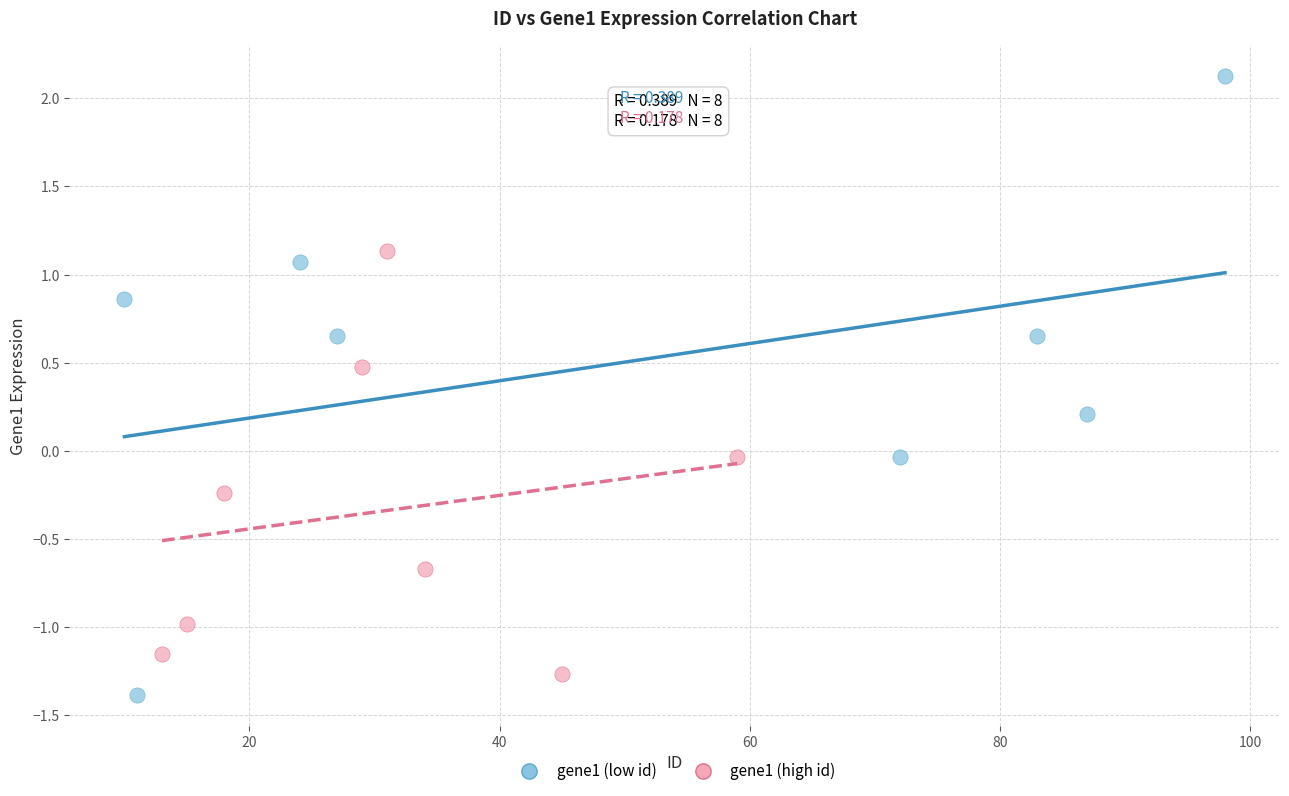

Which series contains the highest Y value?

gene1 (low id)